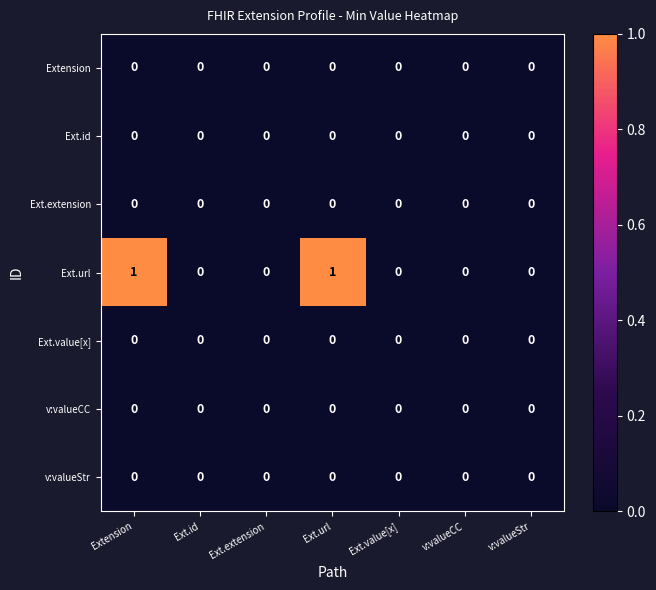

Which series has the largest total across all categories?

Ext.url